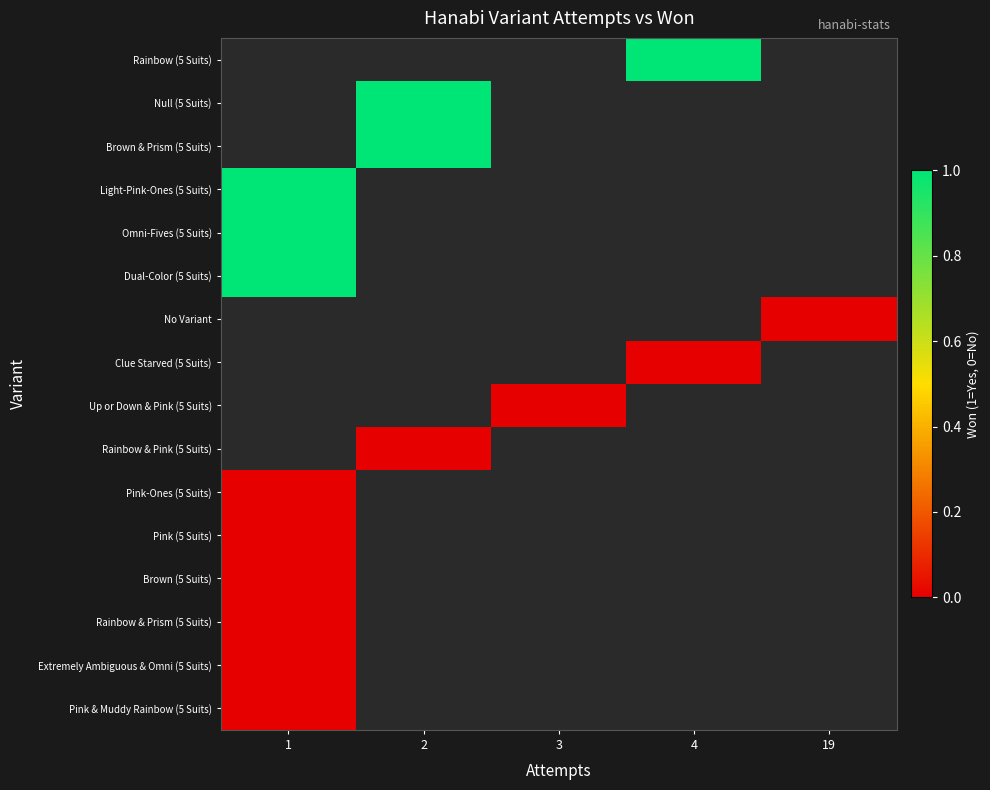

How many values in Dual-Color (5 Suits) are above zero?

1